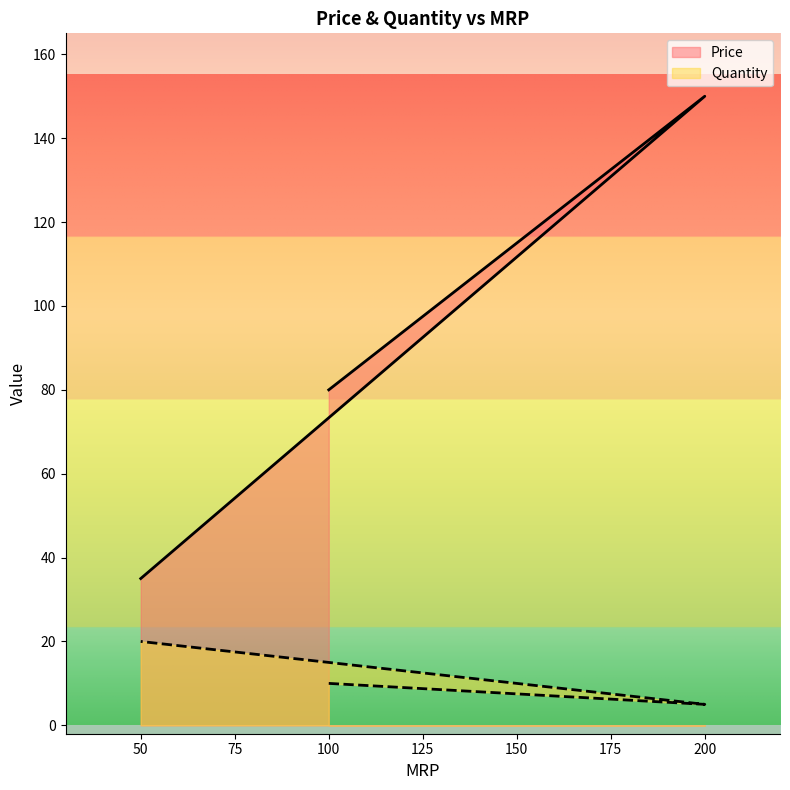

Which label corresponds to the smallest value in the chart?

200